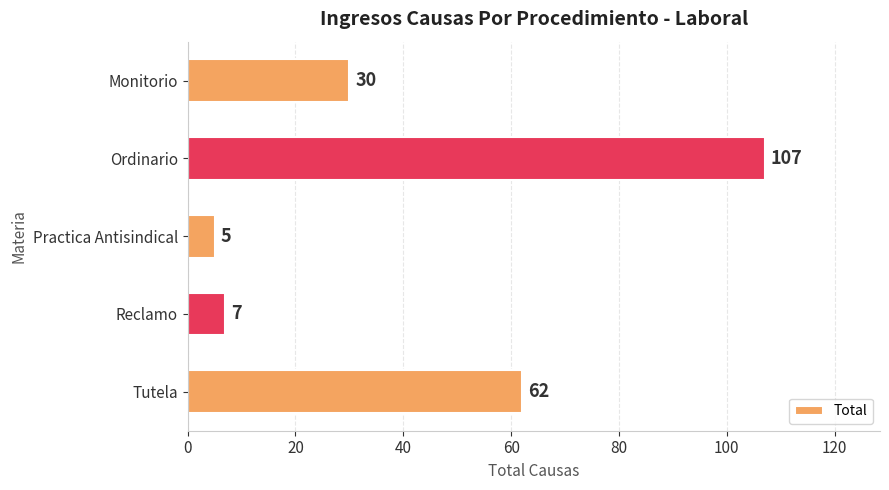

What is the label of the 2nd bar from the top?

Ordinario